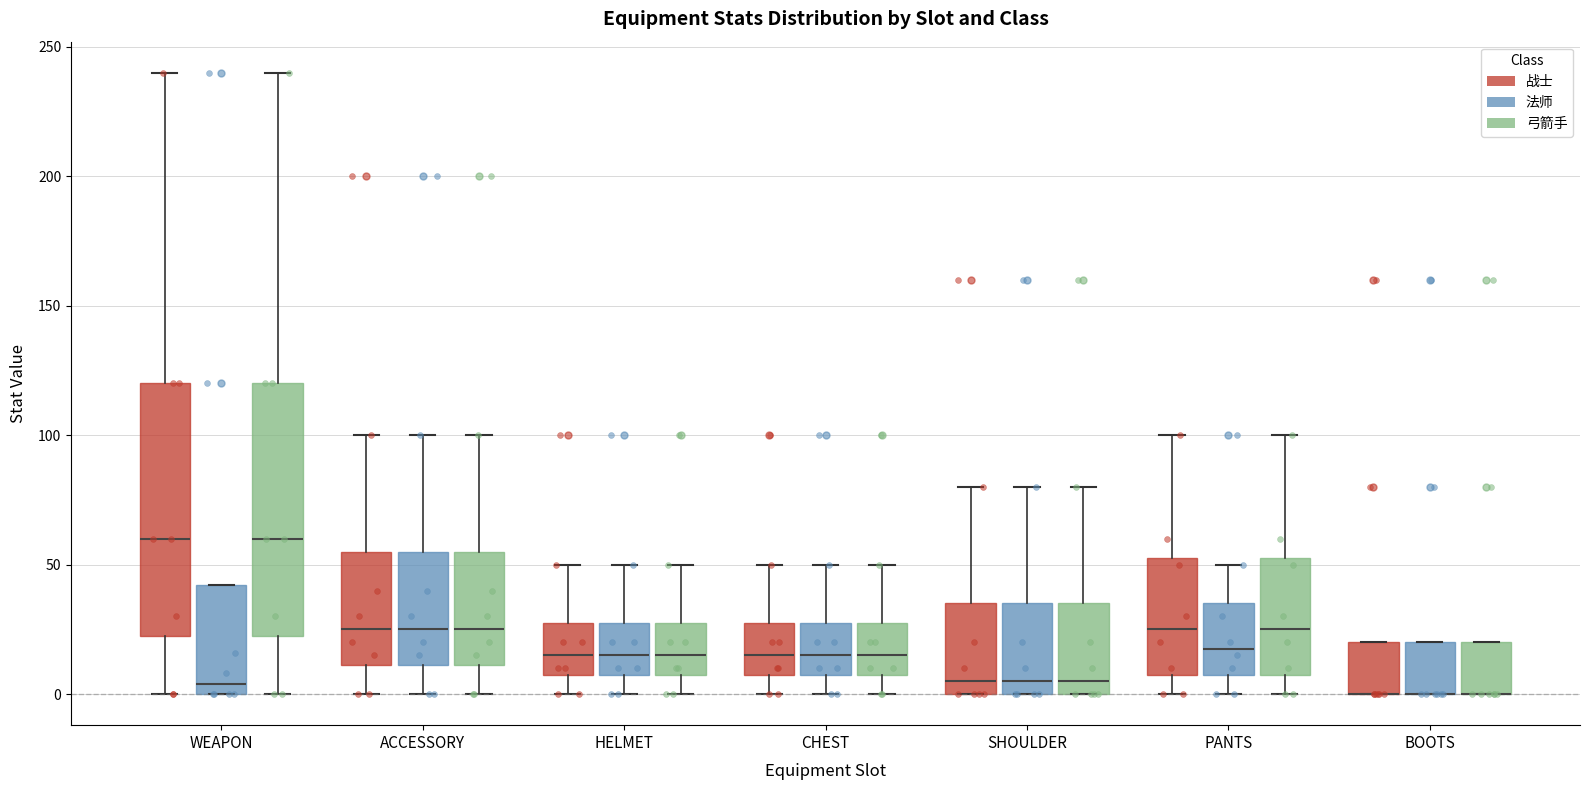

Reading left to right, read every box against the y-axis: the position of its median line, the range the box covers, and the ends of its whiskers. The values are not printed on the chart, so give them approximately, as read against the axis.

WEAPON (战士): median 60, box 25 to 120, whiskers 0 to 240
WEAPON (法师): median 5, box 0 to 40, whiskers 0 to 40
WEAPON (弓箭手): median 60, box 25 to 120, whiskers 0 to 240
ACCESSORY (战士): median 25, box 10 to 55, whiskers 0 to 100
ACCESSORY (法师): median 25, box 10 to 55, whiskers 0 to 100
ACCESSORY (弓箭手): median 25, box 10 to 55, whiskers 0 to 100
HELMET (战士): median 15, box 10 to 30, whiskers 0 to 50
HELMET (法师): median 15, box 10 to 30, whiskers 0 to 50
HELMET (弓箭手): median 15, box 10 to 30, whiskers 0 to 50
CHEST (战士): median 15, box 10 to 30, whiskers 0 to 50
CHEST (法师): median 15, box 10 to 30, whiskers 0 to 50
CHEST (弓箭手): median 15, box 10 to 30, whiskers 0 to 50
SHOULDER (战士): median 5, box 0 to 35, whiskers 0 to 80
SHOULDER (法师): median 5, box 0 to 35, whiskers 0 to 80
SHOULDER (弓箭手): median 5, box 0 to 35, whiskers 0 to 80
PANTS (战士): median 25, box 10 to 55, whiskers 0 to 100
PANTS (法师): median 20, box 10 to 35, whiskers 0 to 50
PANTS (弓箭手): median 25, box 10 to 55, whiskers 0 to 100
BOOTS (战士): median 0 (drawn on the box's lower edge), box 0 to 20, whiskers 0 to 20
BOOTS (法师): median 0 (drawn on the box's lower edge), box 0 to 20, whiskers 0 to 20
BOOTS (弓箭手): median 0 (drawn on the box's lower edge), box 0 to 20, whiskers 0 to 20